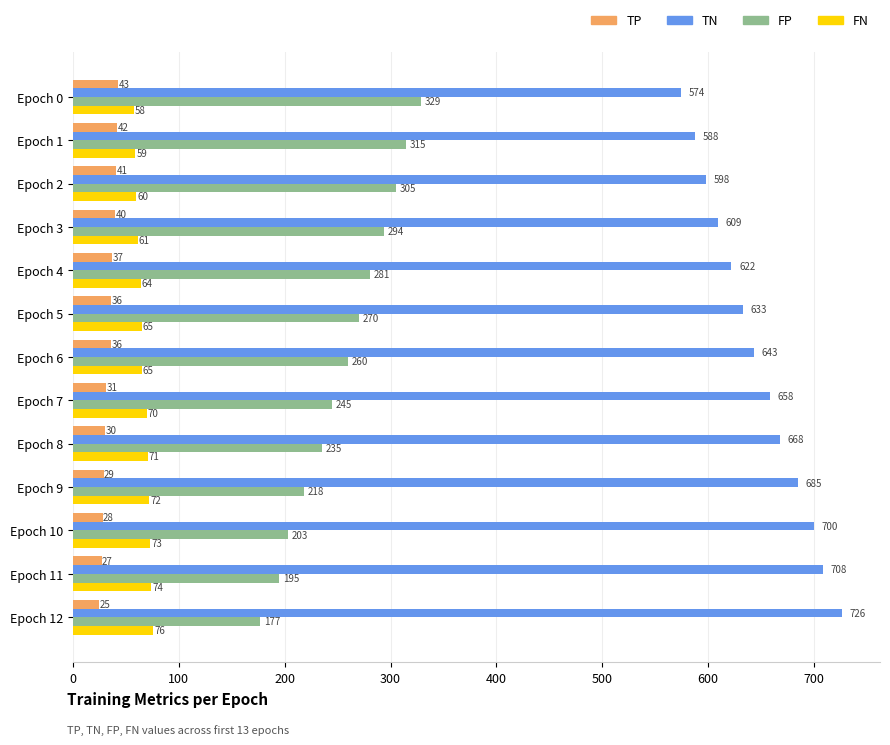

Which category has the highest value in the TP series?

Epoch 0